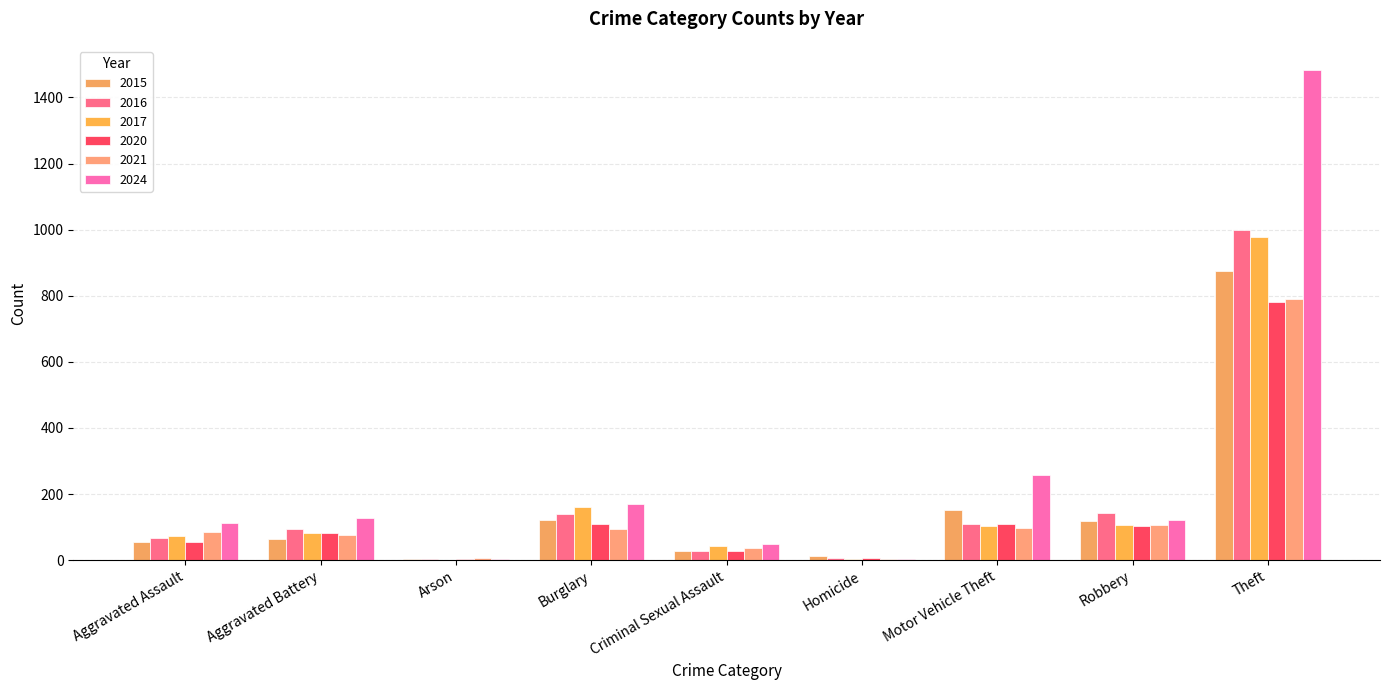

Are the bars horizontal?

No